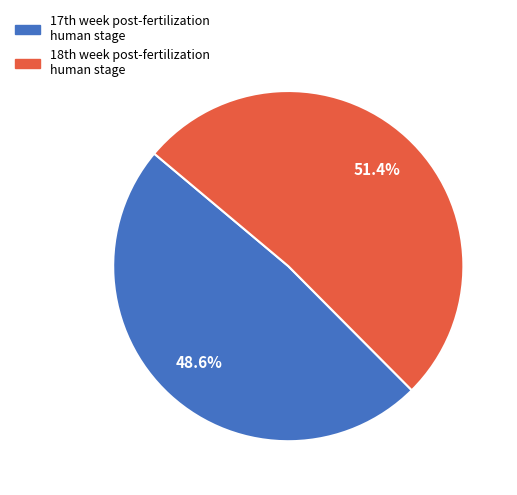

Which slice represents more than half of the pie?

18th week post-fertilization human stage